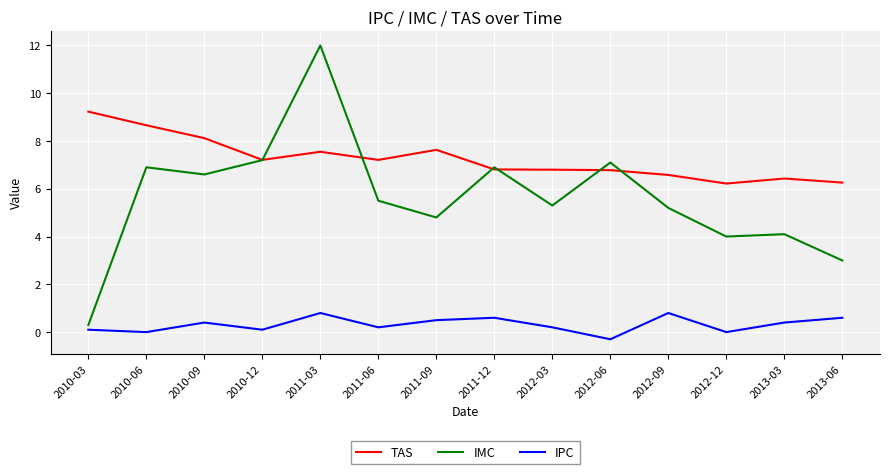

What are all the series names shown in the legend?

TAS, IMC, IPC